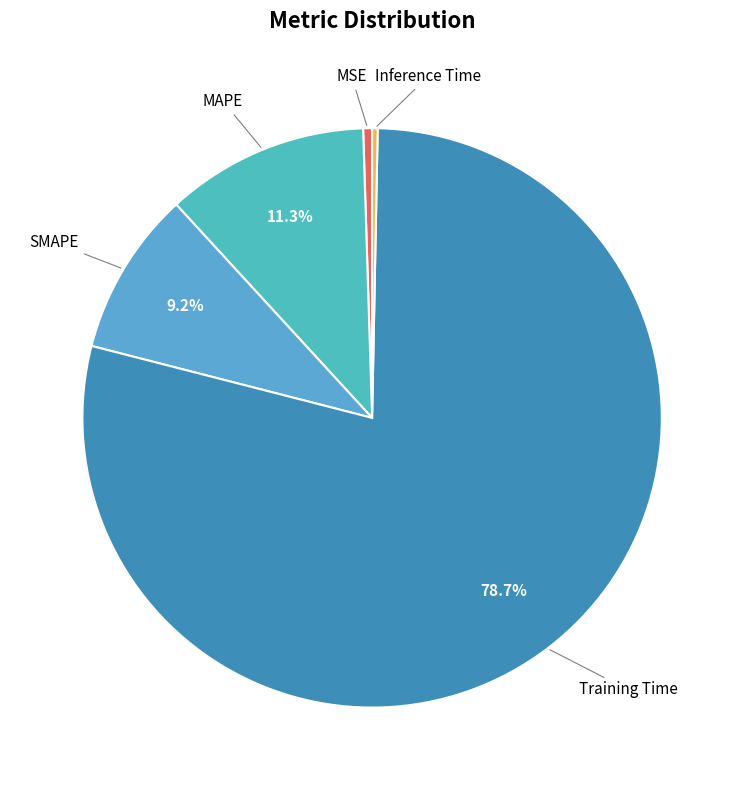

To the nearest percent, what percentage of the pie is SMAPE?

9%